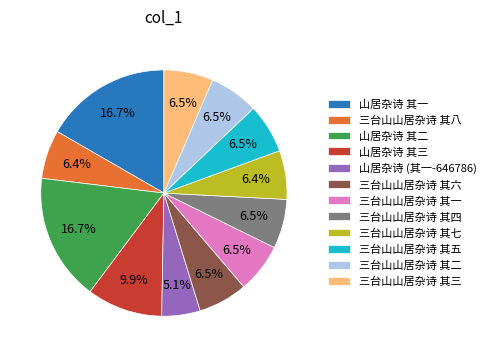

Is it true that 三台山山居杂诗 其四 is 15% of the pie?

False